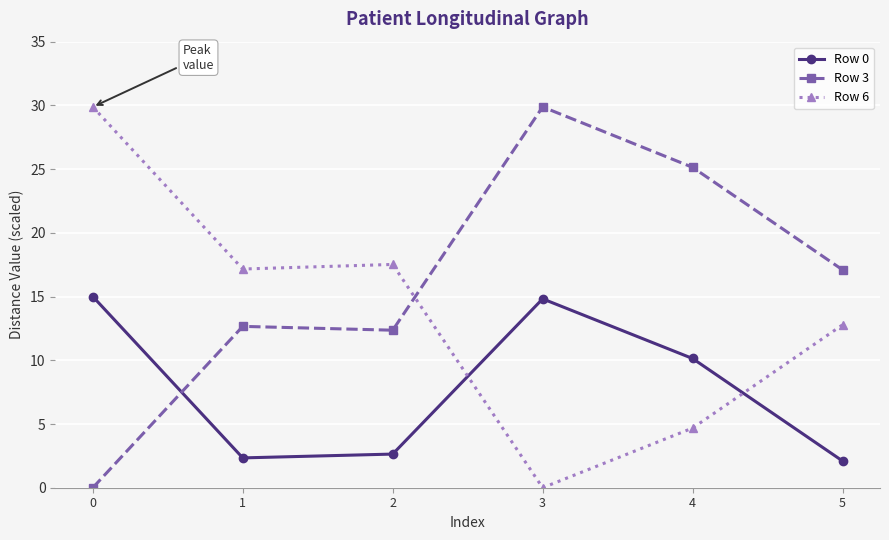

What is the average value of the Row 0 series?

7.8